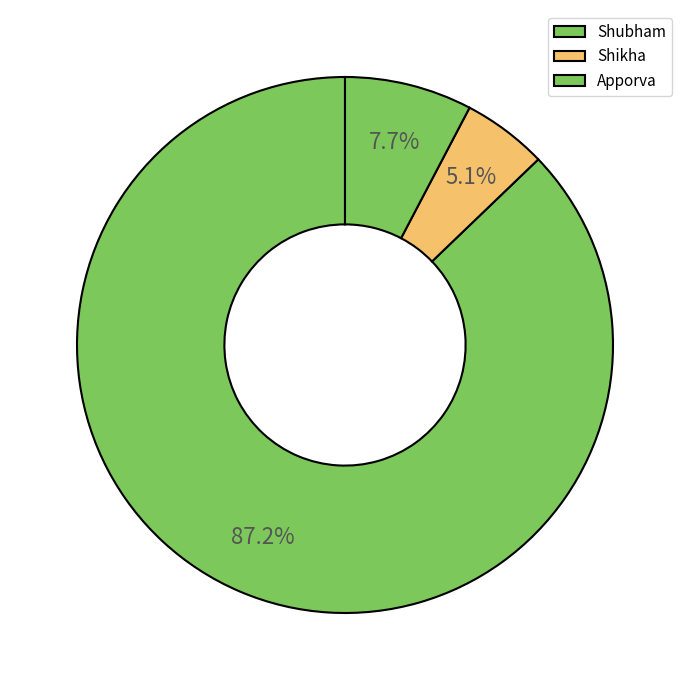

Is Apporva the majority of the pie?

No